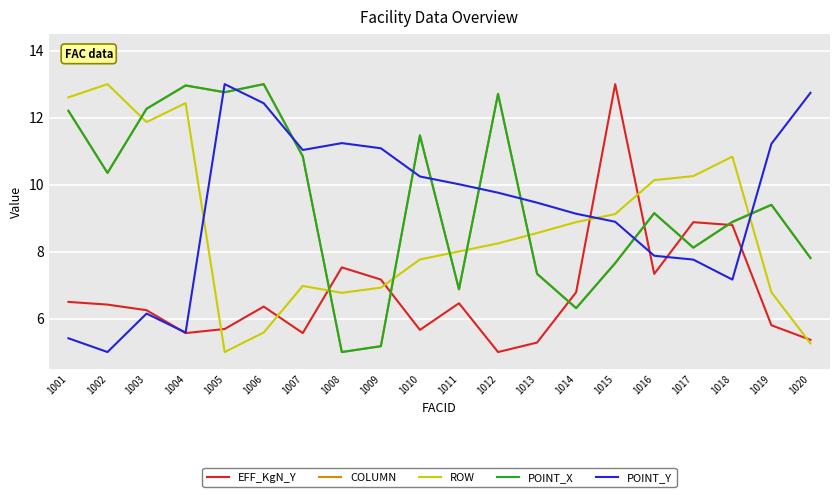

Reading right to left, transcribe all the data shown in this chart.

EFF_KgN_Y: 1020=5.4	1019=5.8	1018=8.8	1017=8.9	1016=7.3	1015=13.0	1014=6.8	1013=5.3	1012=5.0	1011=6.5	1010=5.7	1009=7.2	1008=7.5	1007=5.6	1006=6.4	1005=5.7	1004=5.6	1003=6.2	1002=6.4	1001=6.5
COLUMN: 1020=7.8	1019=9.4	1018=8.9	1017=8.1	1016=9.1	1015=7.7	1014=6.3	1013=7.3	1012=12.7	1011=6.9	1010=11.5	1009=5.2	1008=5.0	1007=10.8	1006=13.0	1005=12.8	1004=13.0	1003=12.3	1002=10.3	1001=12.2
ROW: 1020=5.3	1019=6.8	1018=10.8	1017=10.3	1016=10.1	1015=9.1	1014=8.9	1013=8.6	1012=8.2	1011=8.0	1010=7.8	1009=6.9	1008=6.8	1007=7.0	1006=5.6	1005=5.0	1004=12.4	1003=11.9	1002=13.0	1001=12.6
POINT_X: 1020=7.8	1019=9.4	1018=8.9	1017=8.1	1016=9.1	1015=7.7	1014=6.3	1013=7.3	1012=12.7	1011=6.9	1010=11.5	1009=5.2	1008=5.0	1007=10.8	1006=13.0	1005=12.8	1004=13.0	1003=12.3	1002=10.3	1001=12.2
POINT_Y: 1020=12.7	1019=11.2	1018=7.2	1017=7.8	1016=7.9	1015=8.9	1014=9.1	1013=9.5	1012=9.8	1011=10.0	1010=10.2	1009=11.1	1008=11.2	1007=11.0	1006=12.4	1005=13.0	1004=5.6	1003=6.1	1002=5.0	1001=5.4